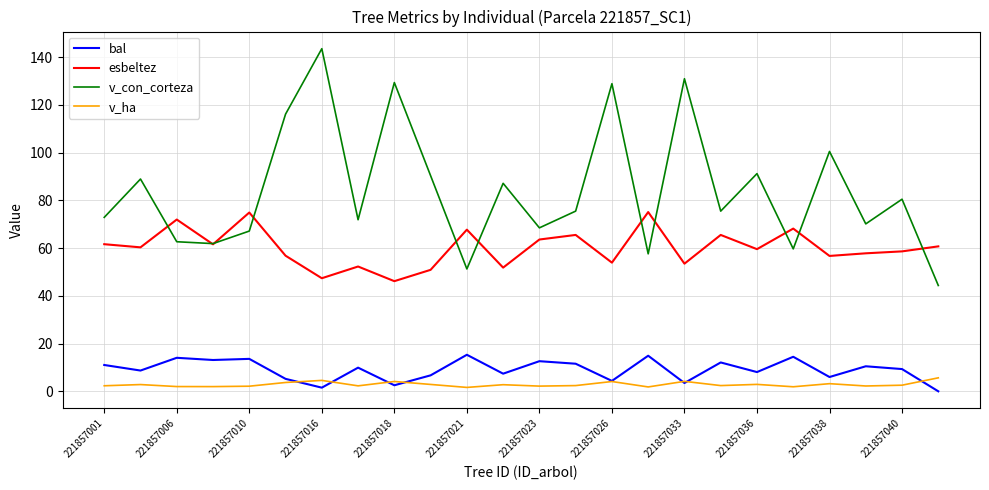

Rank the series by their maximum value, from lowest to highest.

v_ha, bal, esbeltez, v_con_corteza